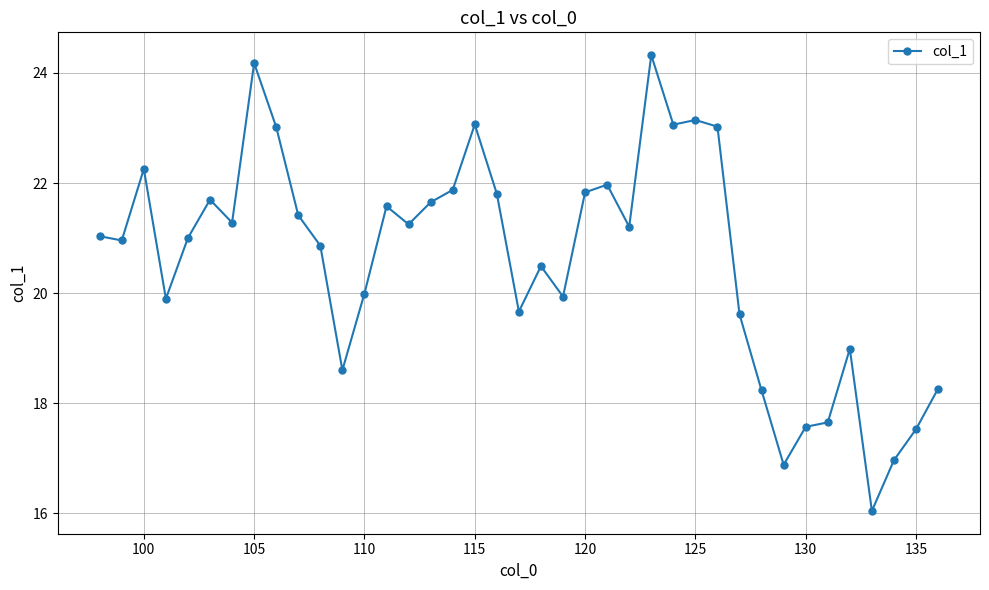

What is the average value?

20.6